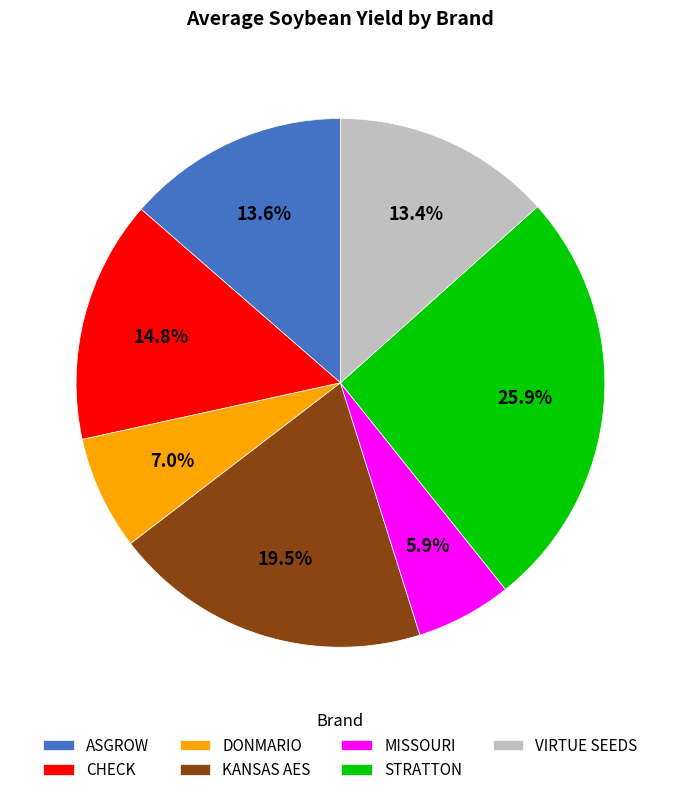

Which category has the biggest portion of the pie?

STRATTON